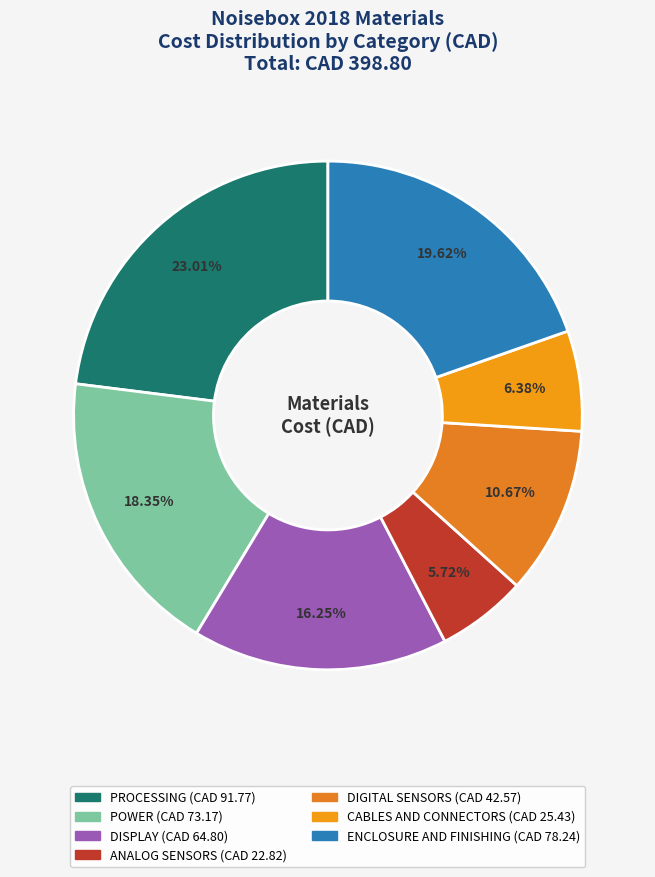

How many segments does this pie chart have?

7